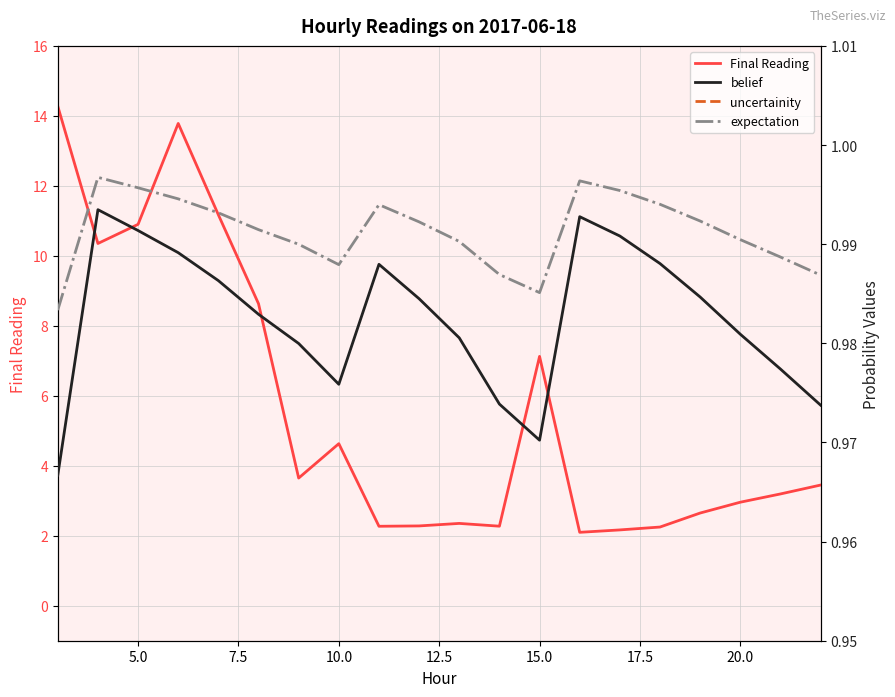

What is the value of the belief point at the 9th from the left?

1.0